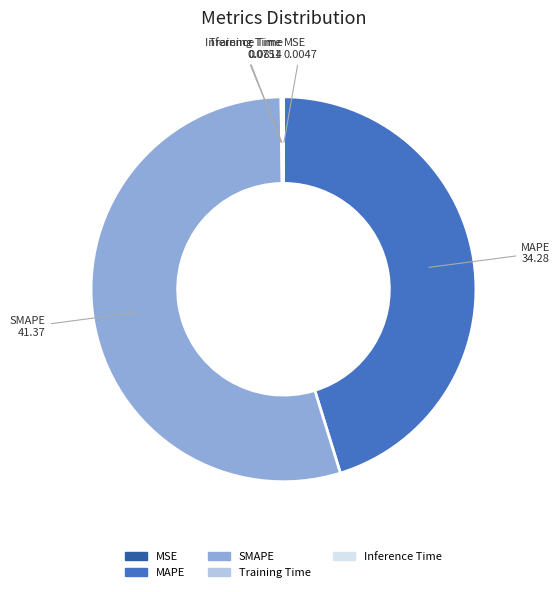

Which category has the biggest portion of the pie?

SMAPE